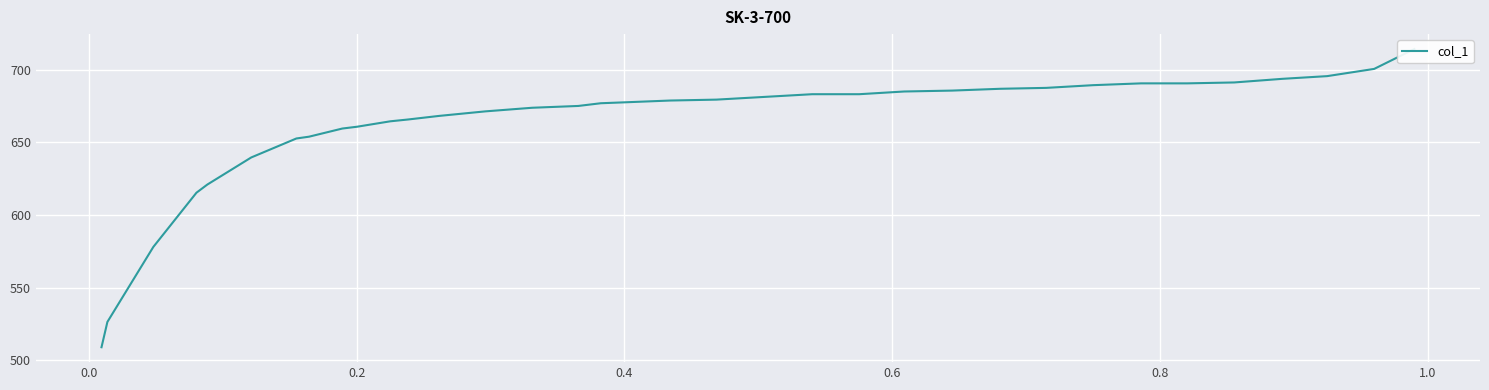

What is the difference between the maximum and minimum values?

205.4